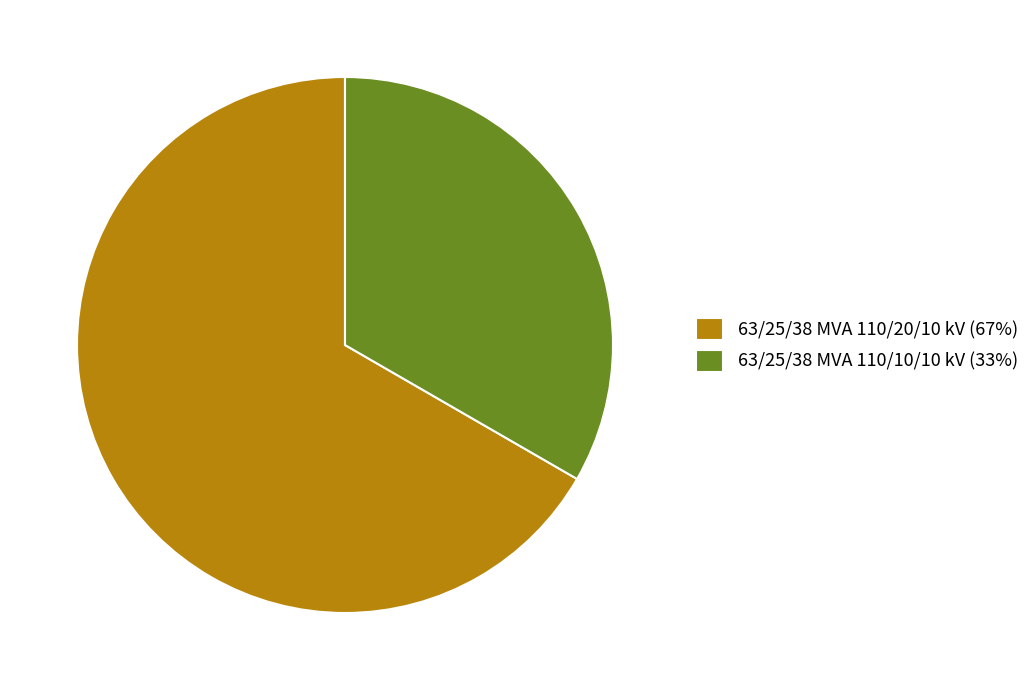

How many segments does this pie chart have?

2